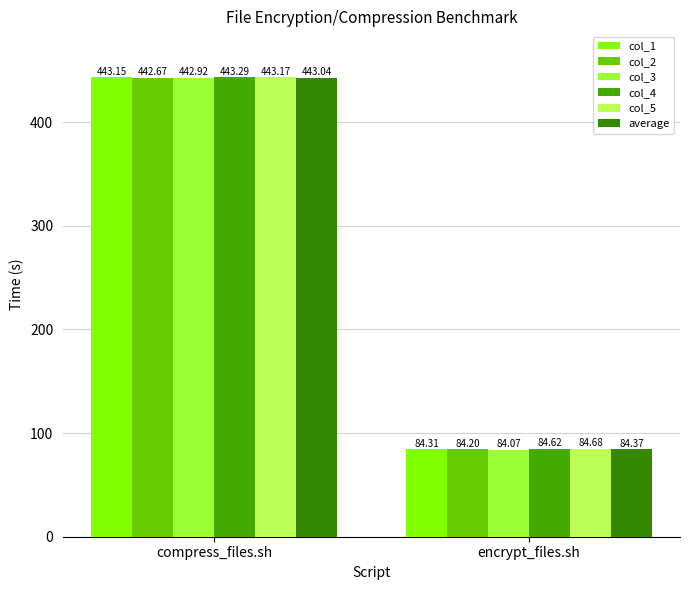

At which category is the sum across all series the highest?

compress_files.sh